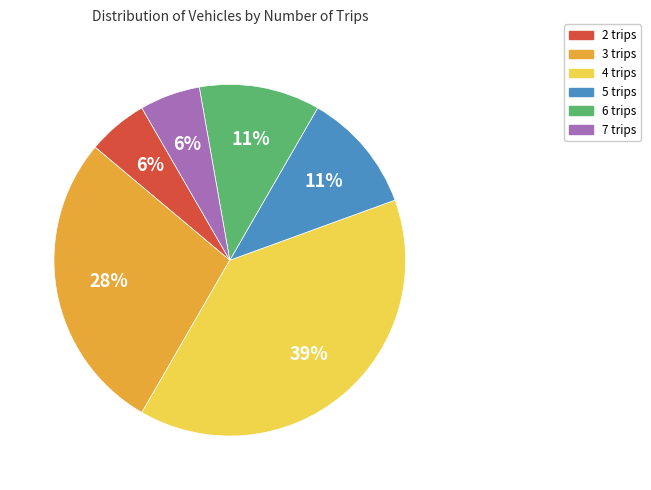

True or false: 4 trips accounts for 26% of the total.

False